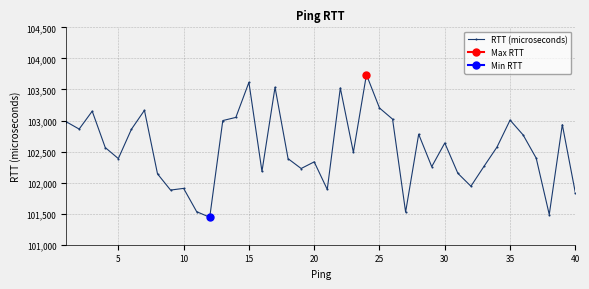

What is the minimum value for RTT (microseconds)?

101442